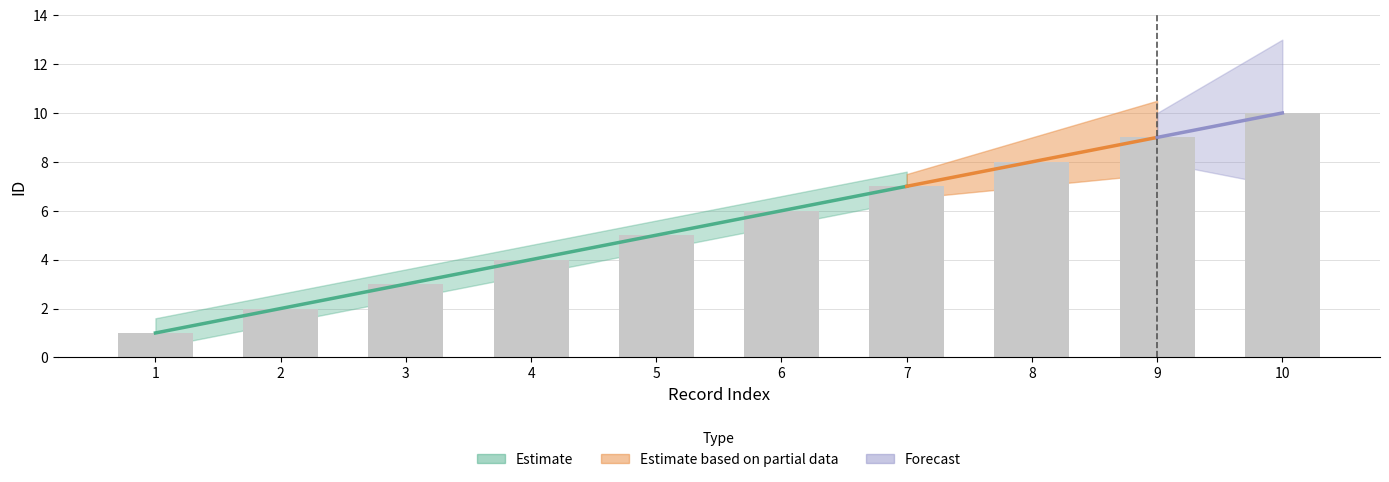

Are the bars grouped side by side (vs. stacked)?

No